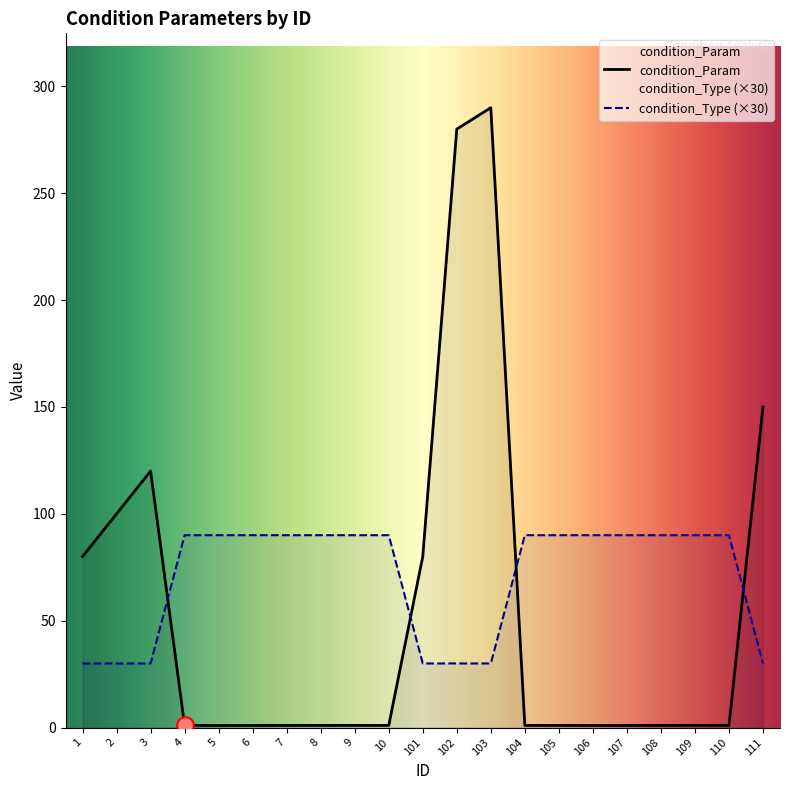

What is the difference between the highest and lowest values at 6?

89